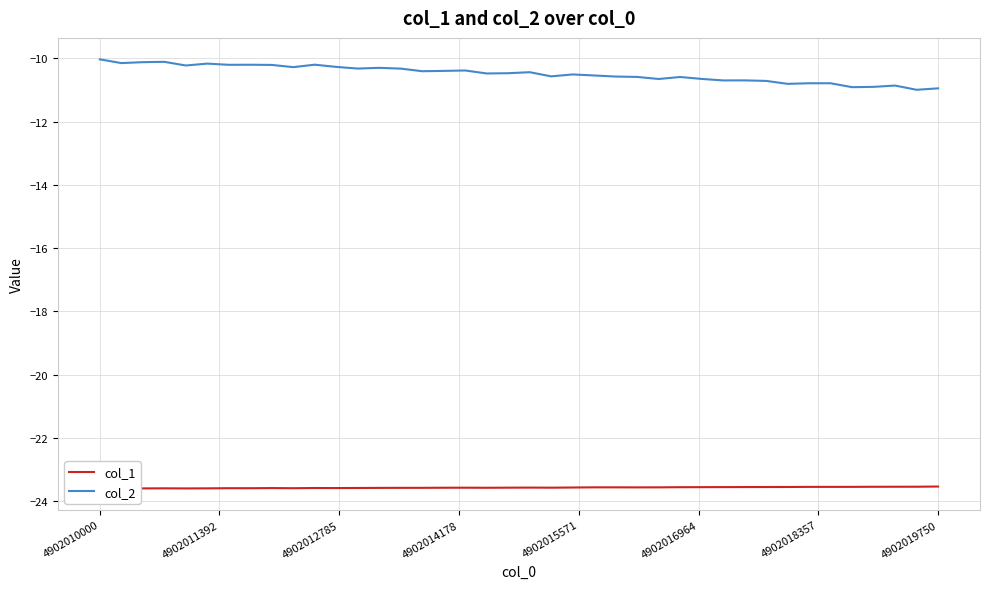

What is the maximum value for col_2?

-10.0